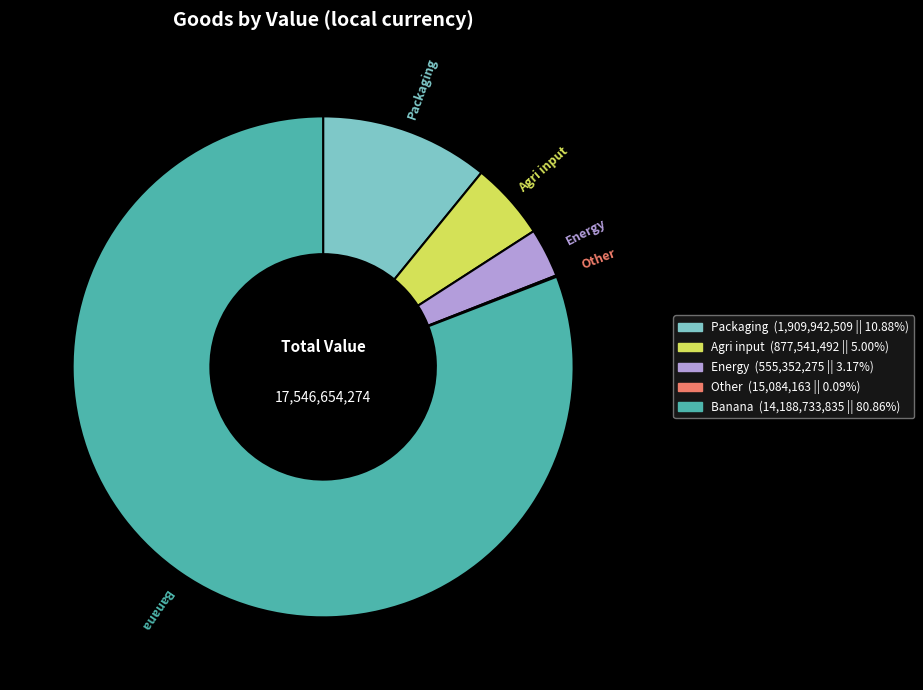

Which slice represents more than half of the pie?

Banana